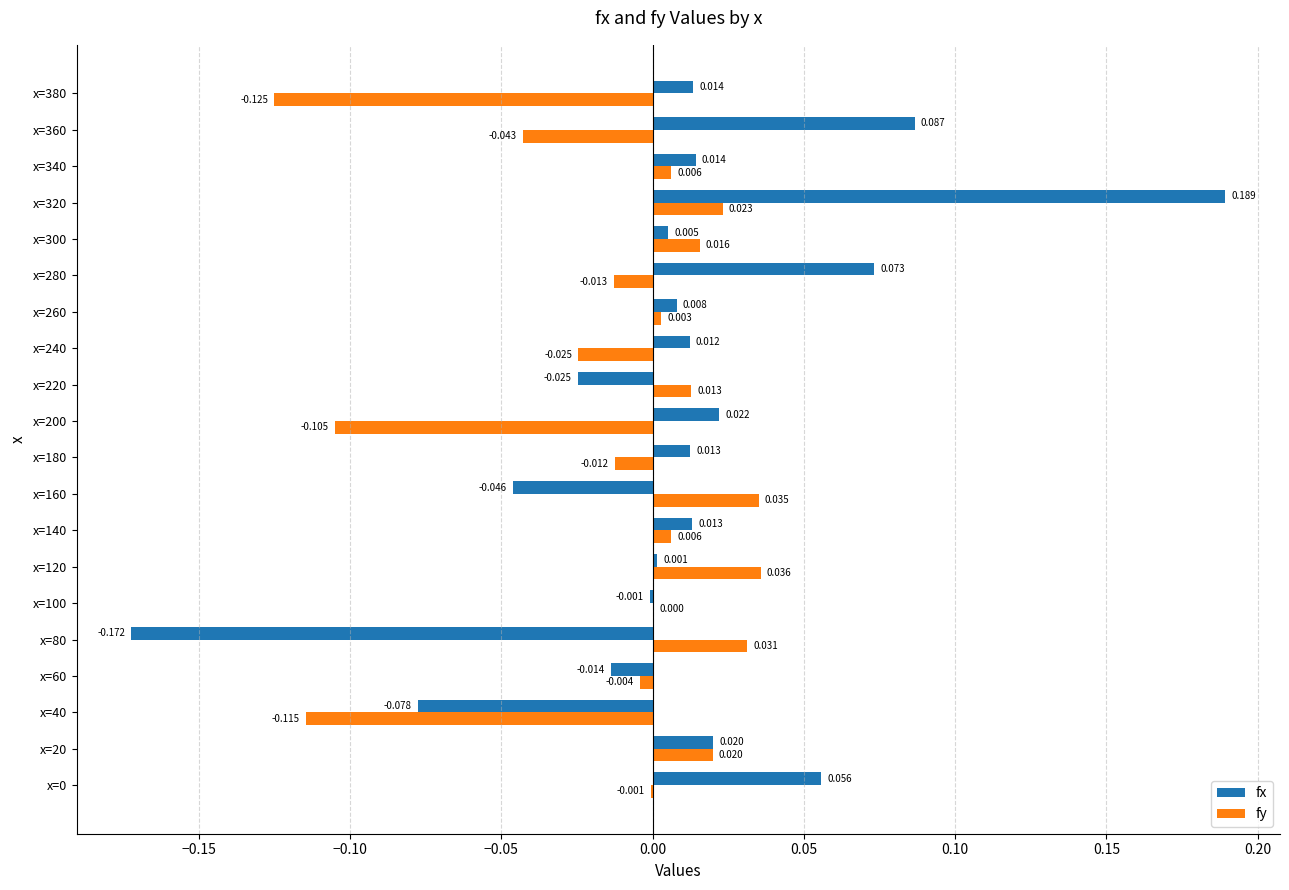

Between x=0 and x=60, which series saw the biggest shift?

fx